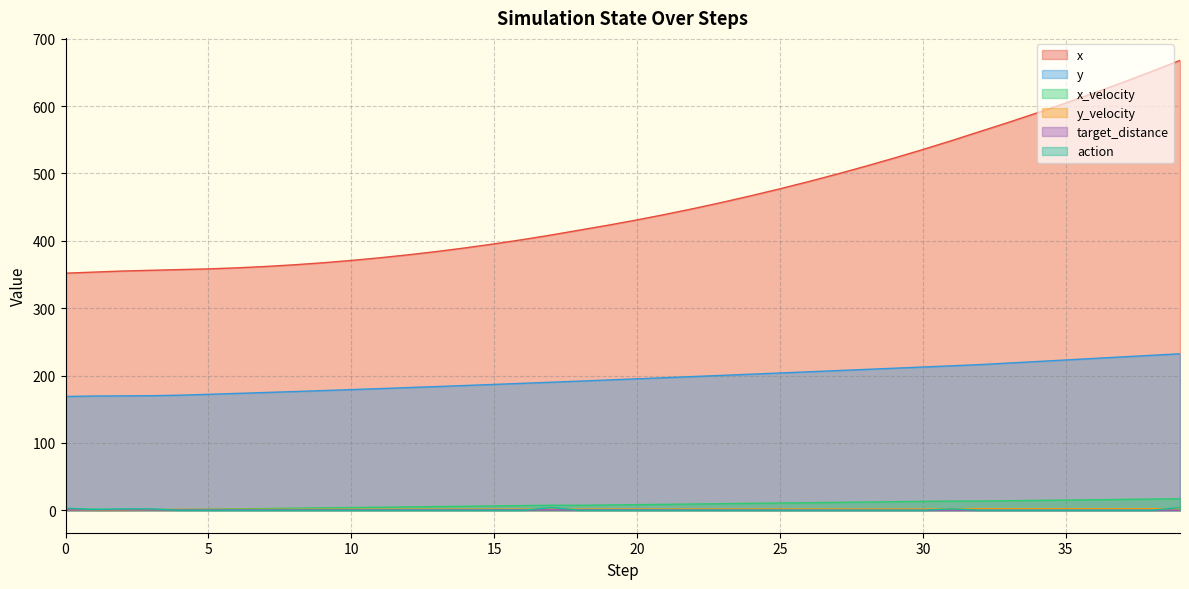

What is the sum of all y_velocity values?

65.1